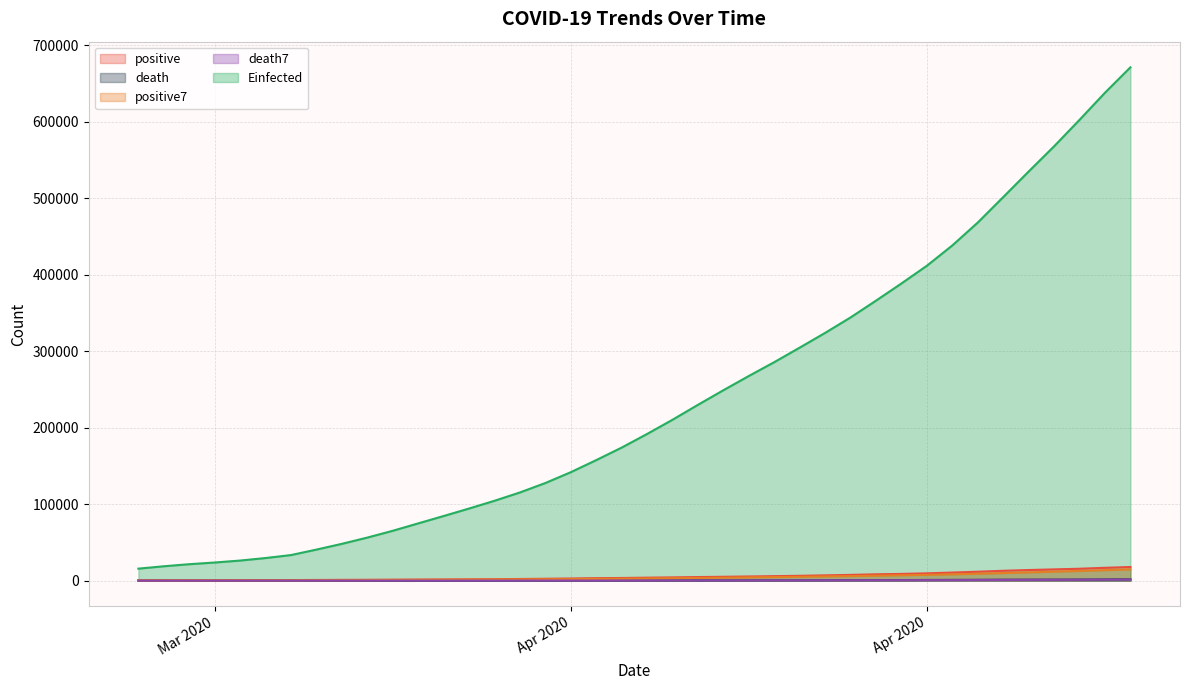

True or false: death7 and Einfected cross at least once.

False